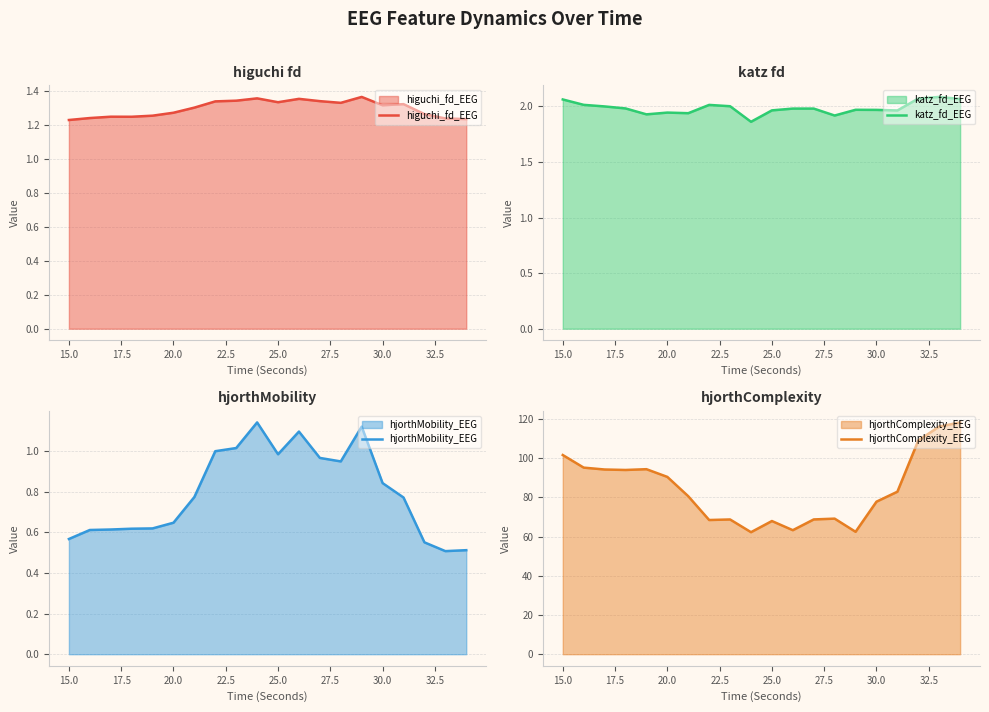

What is the difference between the maximum and minimum values in the hjorthMobility_EEG series?

0.6